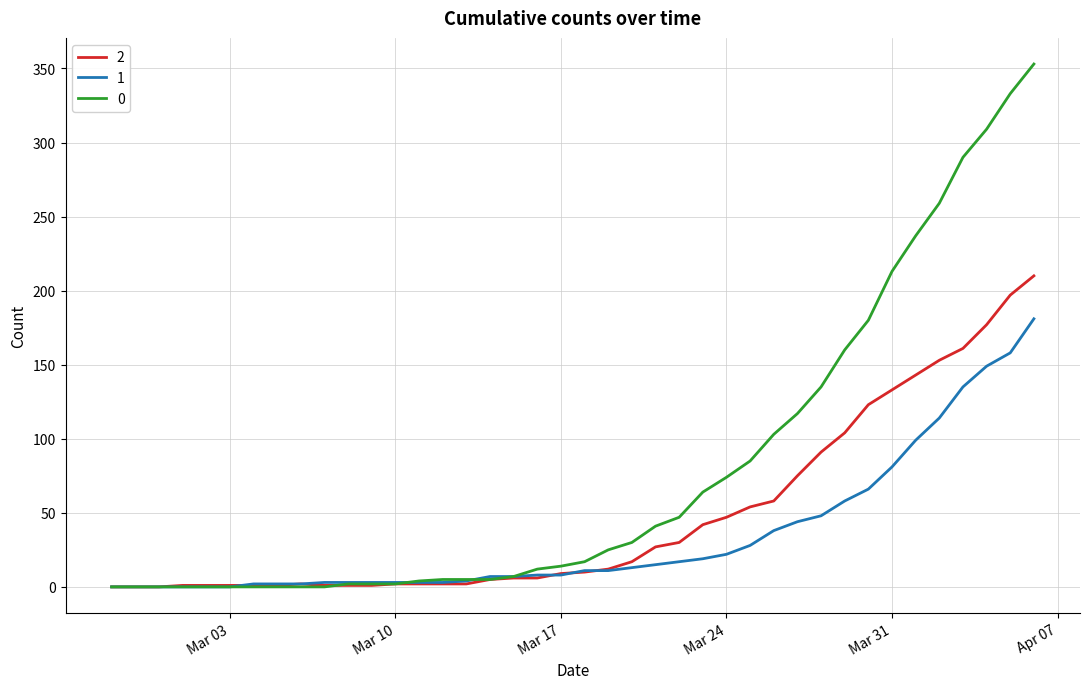

Rank the series by their maximum value, from highest to lowest.

0, 2, 1